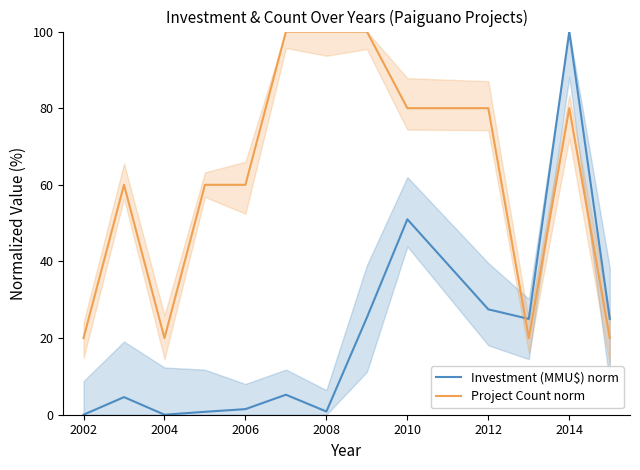

What is the maximum value for Project Count norm?

100.0